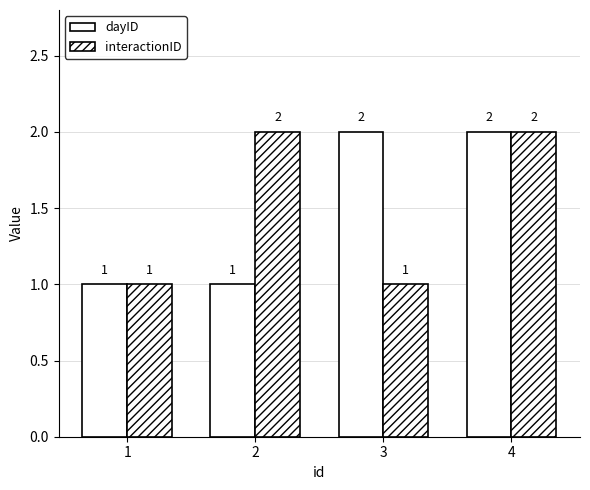

Count the number of categories in the chart.

4